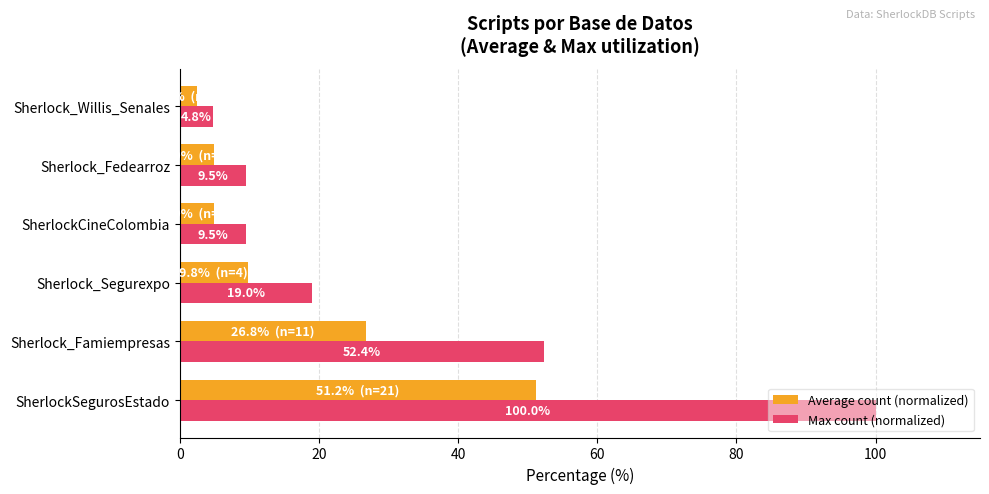

The Max count (normalized) series shows 4.8 at Sherlock_Willis_Senales. True or false?

True